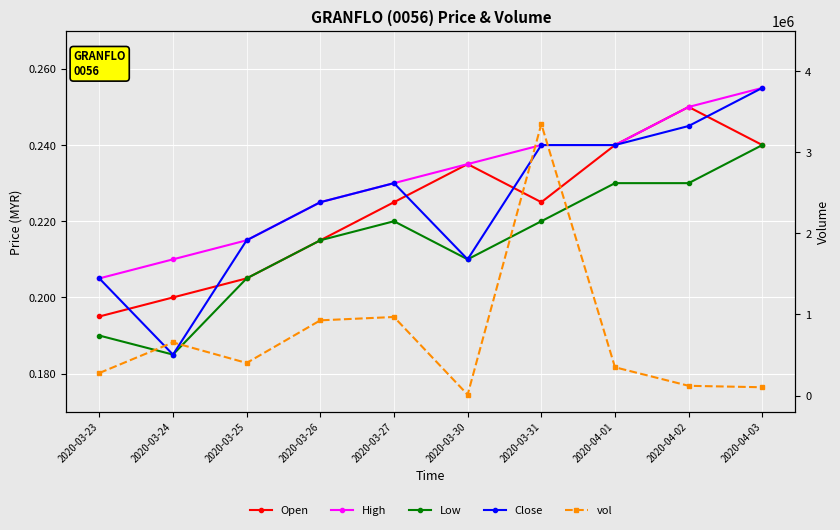

True or false: Close and High intersect in this chart.

False